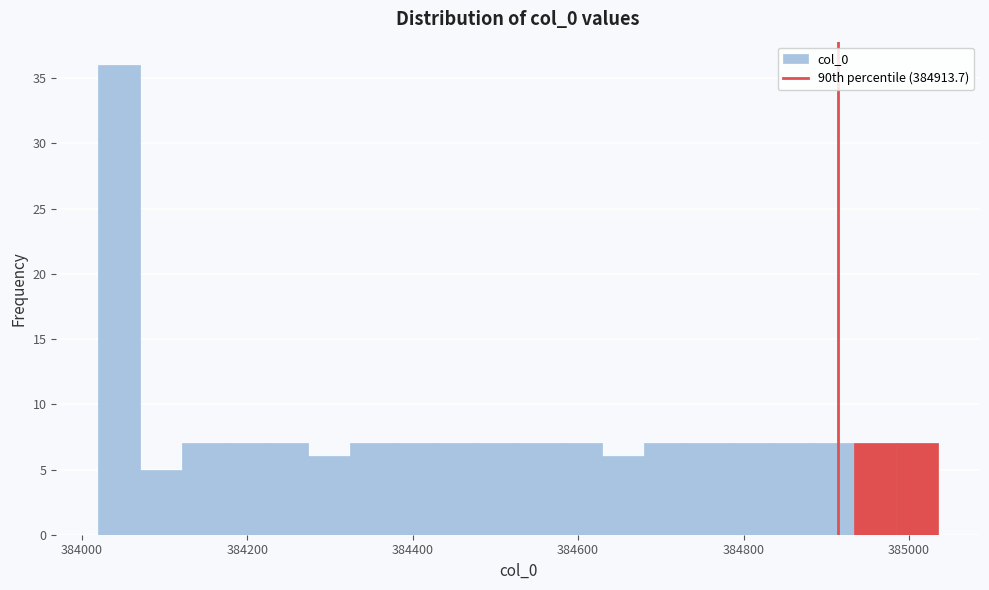

Around what value on the x-axis is the tallest bar? Give the approximate position of its centre, as read against the axis.

384040